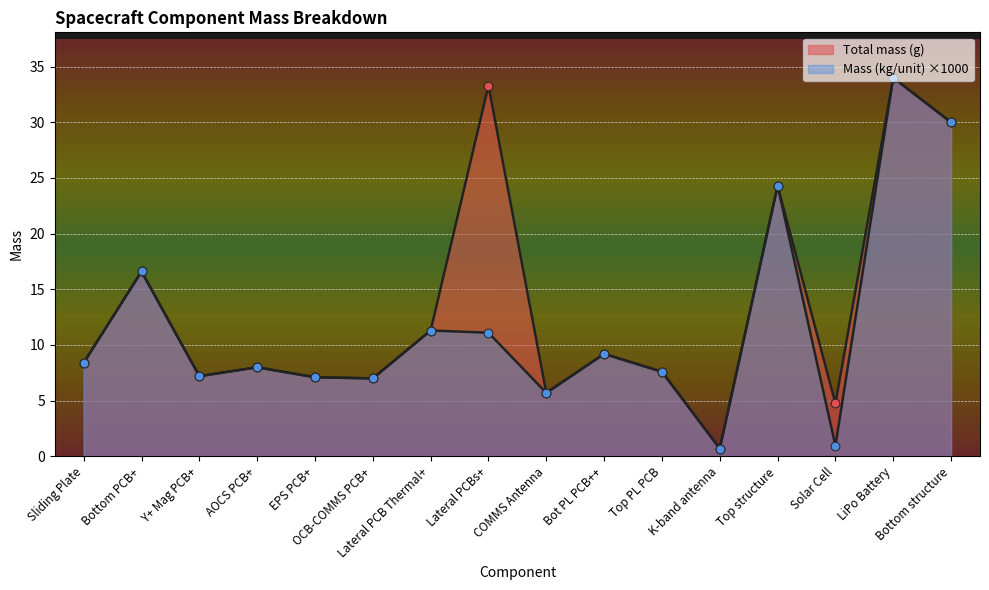

Which series contains the highest Y value?

Total mass (g)